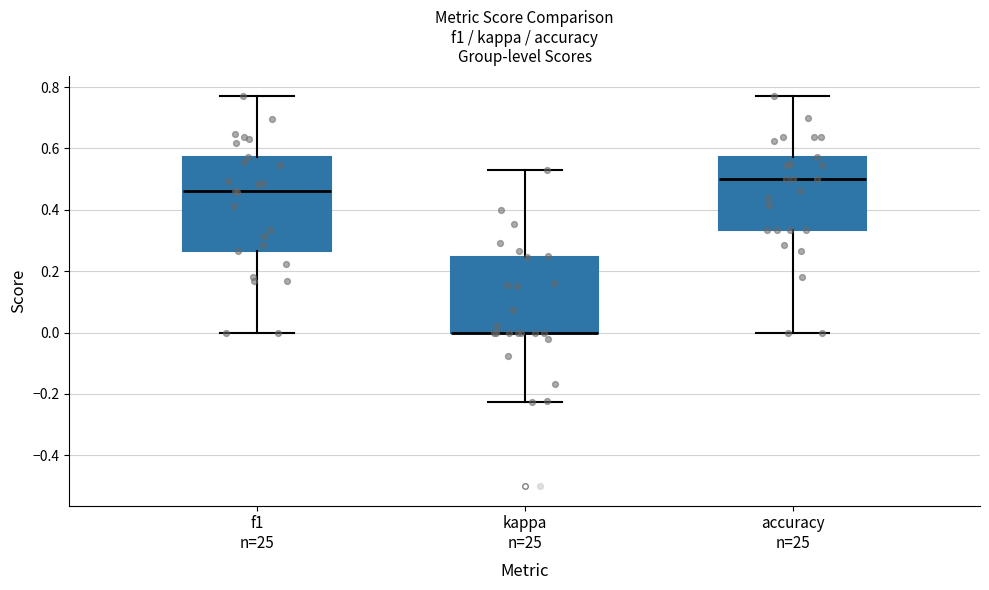

Reading left to right, read every box against the y-axis: the position of its median line, the range the box covers, and the ends of its whiskers. The values are not printed on the chart, so give them approximately, as read against the axis.

f1 n=25: median 0.46, box 0.26 to 0.58, whiskers 0.00 to 0.78
kappa n=25: median 0.00 (drawn on the box's lower edge), box 0.00 to 0.24, whiskers -0.22 to 0.54
accuracy n=25: median 0.50, box 0.34 to 0.58, whiskers 0.00 to 0.76